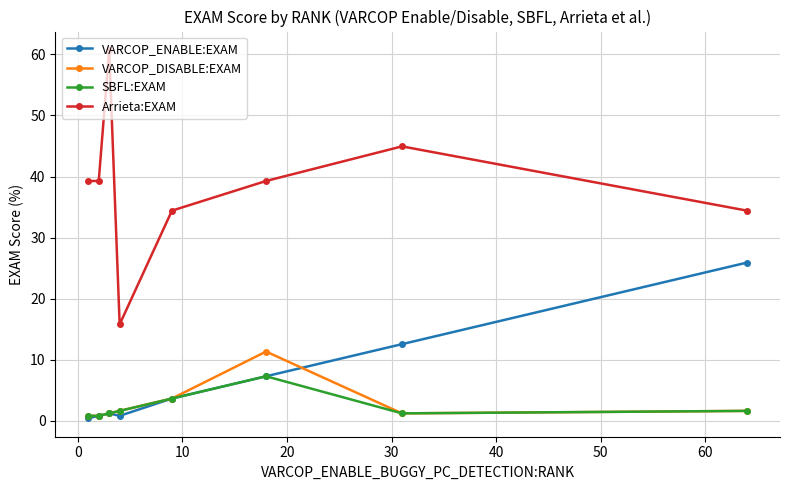

What is the sum of all Arrieta:EXAM values?

308.1